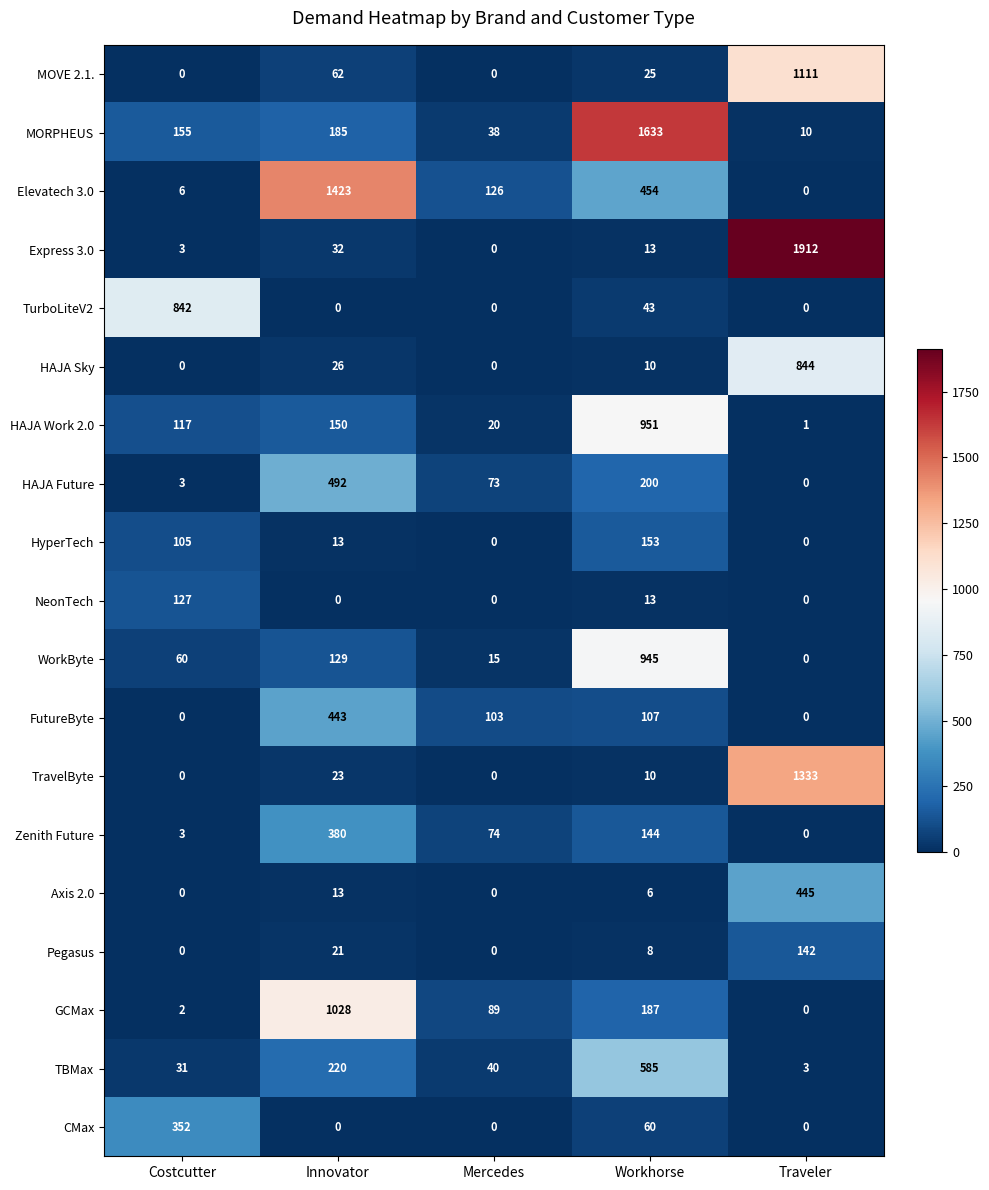

List the series in order of their peak value, highest first.

Express 3.0, MORPHEUS, Elevatech 3.0, TravelByte, MOVE 2.1., GCMax, HAJA Work 2.0, WorkByte, HAJA Sky, TurboLiteV2, TBMax, HAJA Future, Axis 2.0, FutureByte, Zenith Future, CMax, HyperTech, Pegasus, NeonTech